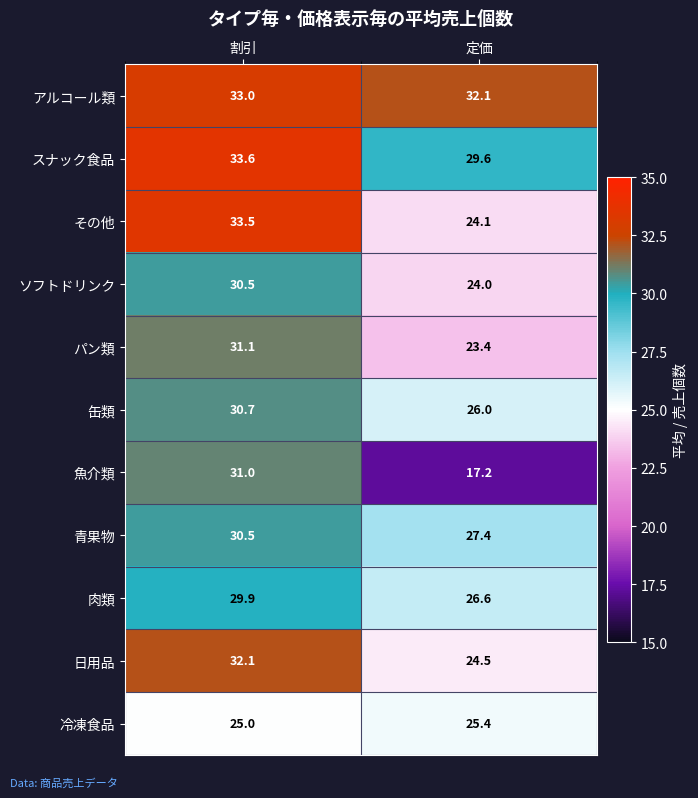

Which series has the widest spread of values?

魚介類